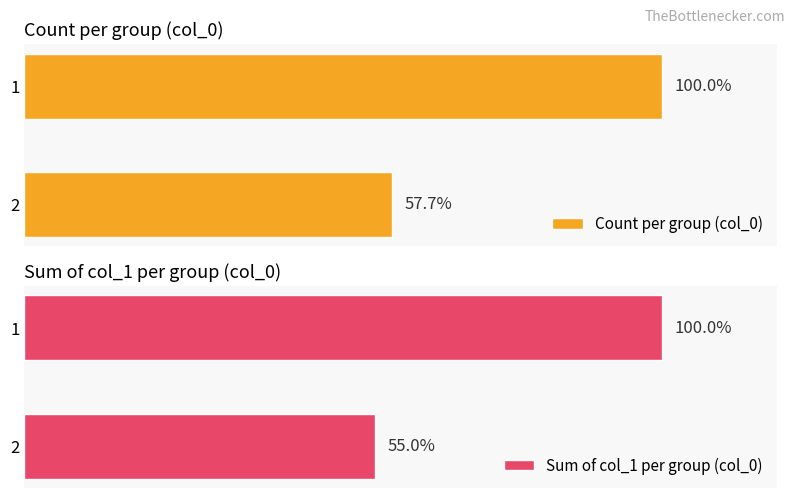

How many groups of bars are there?

2